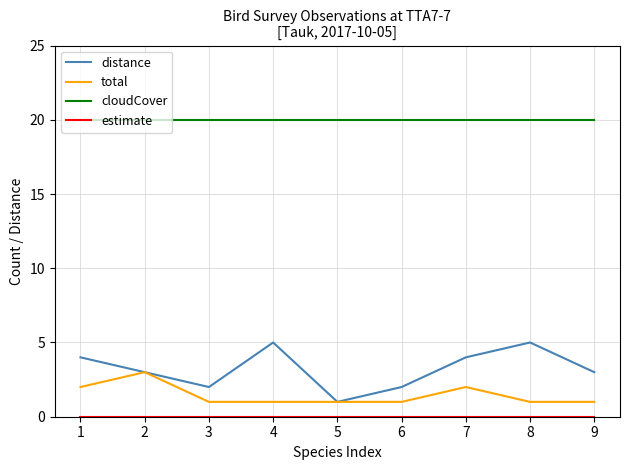

What is the minimum value for distance?

1